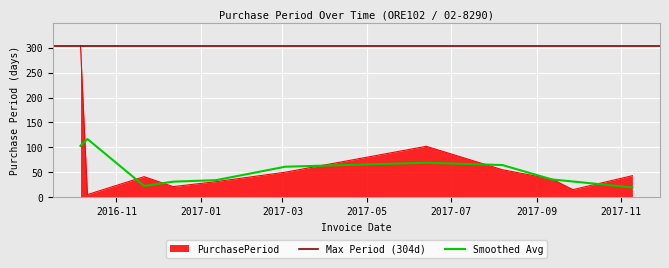

Is it true that the value at 2017-08-07 is 55?

True